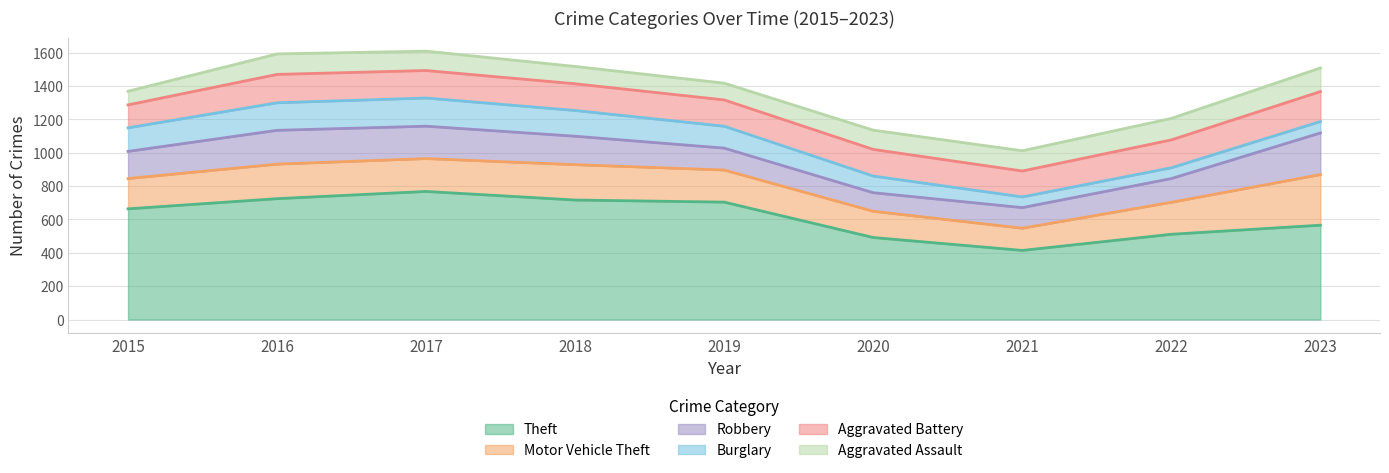

True or false: Aggravated Assault and Motor Vehicle Theft intersect in this chart.

False